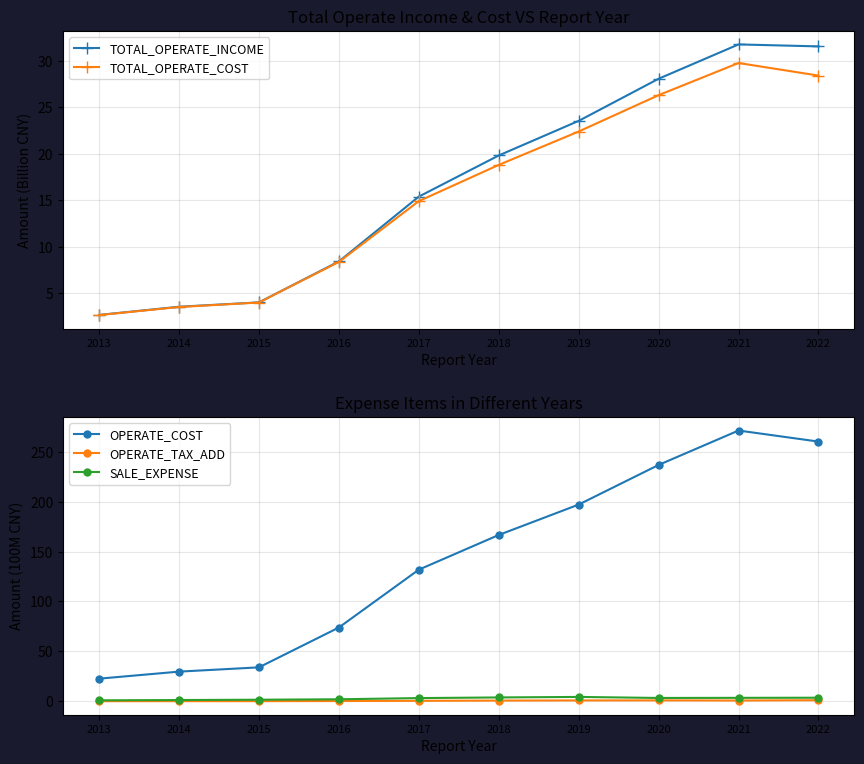

At which label does SALE_EXPENSE reach its peak?

2019